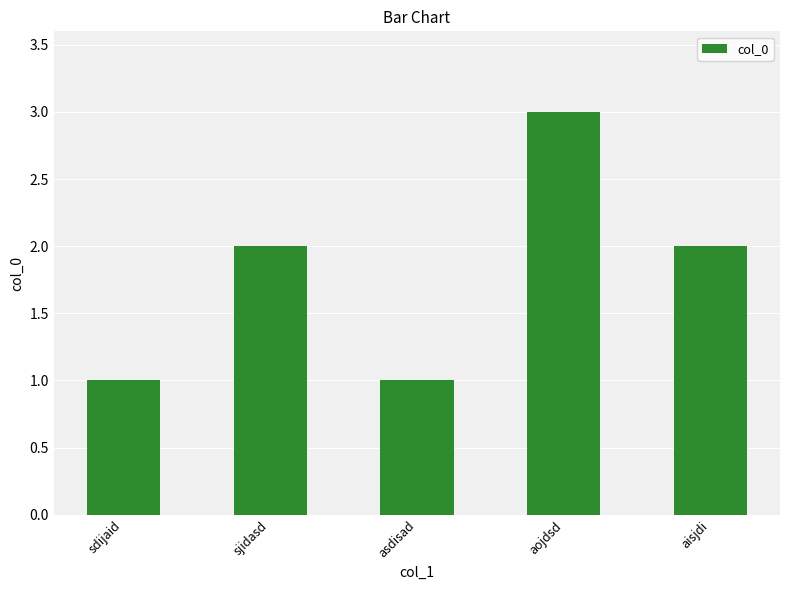

Reading right to left, what are all the values shown in this chart?

2	3	1	2	1